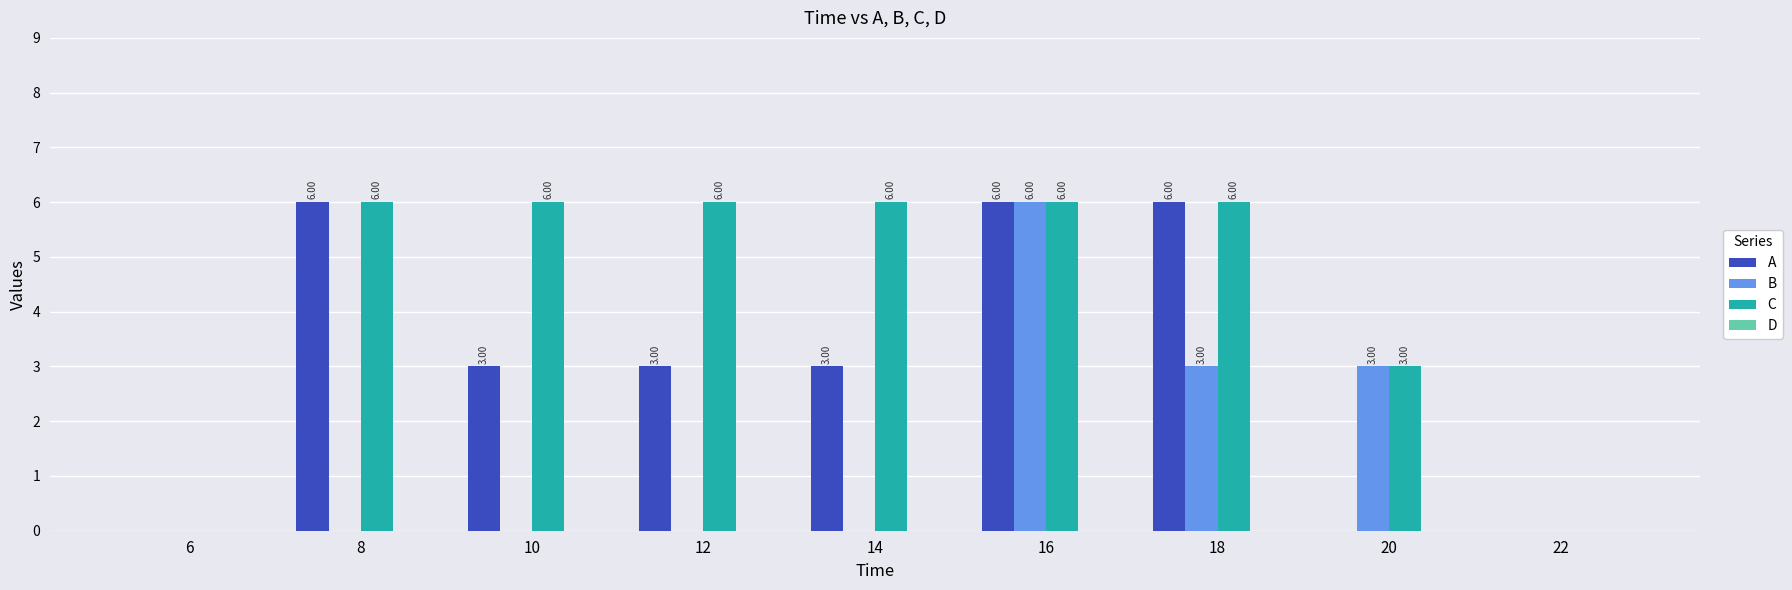

The value of B at 16 is 6. True or false?

True